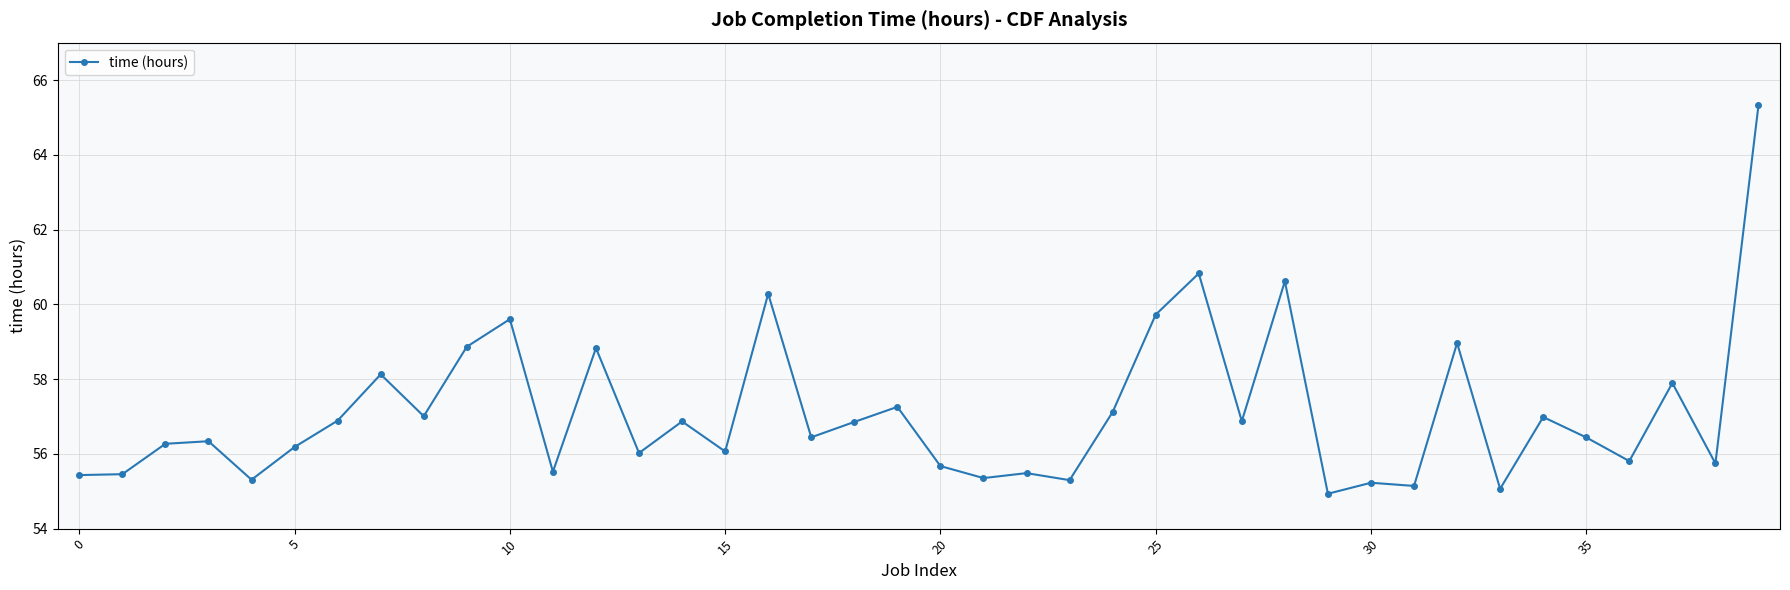

What is the greatest value displayed?

65.3